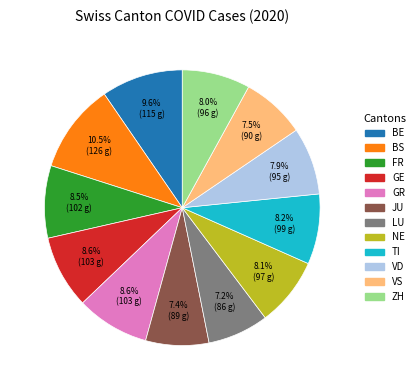

Combined, do NE and TI account for over 50%?

No